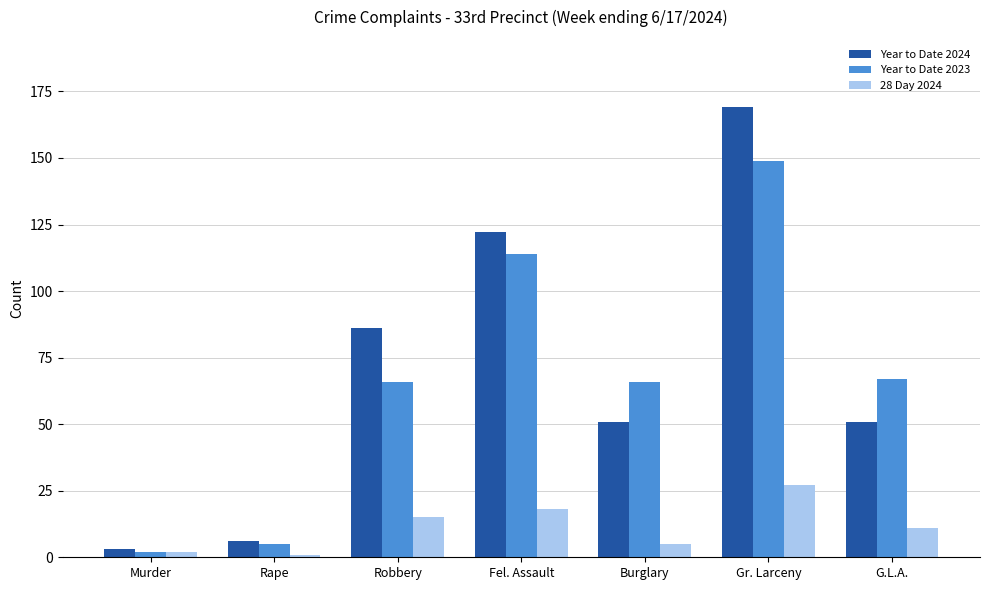

What is the difference between the highest and lowest values at Burglary?

61